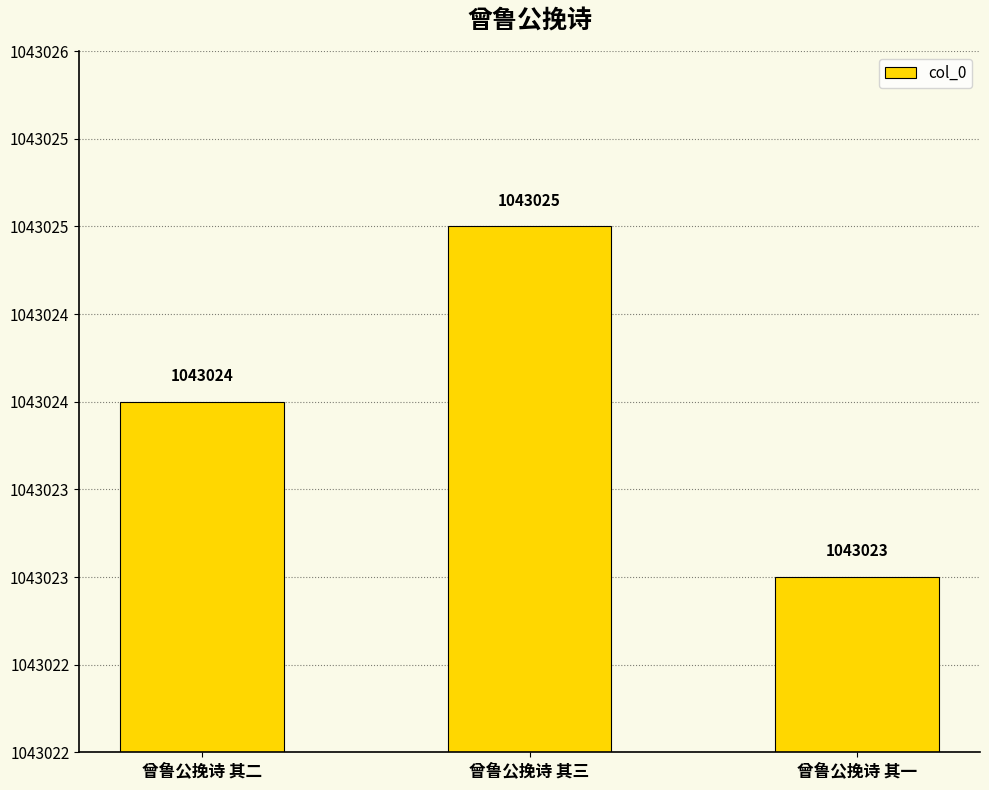

Does the chart contain any negative values?

No